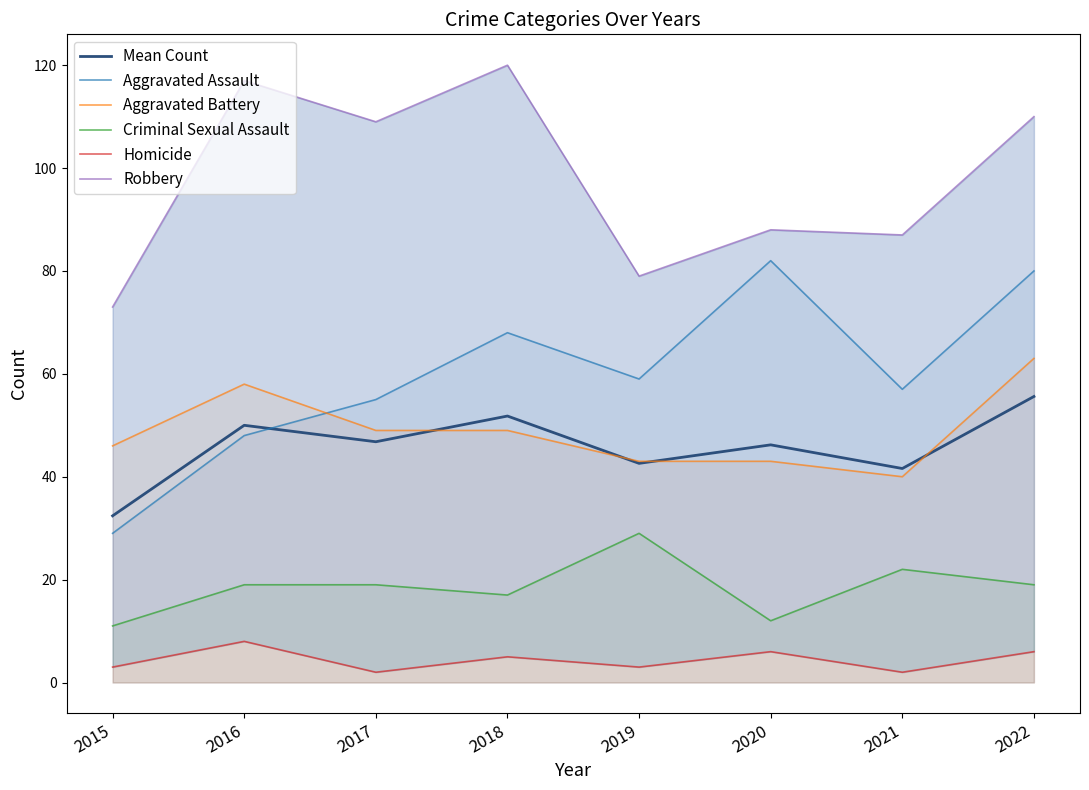

Where is the first local minimum for Mean Count?

2017